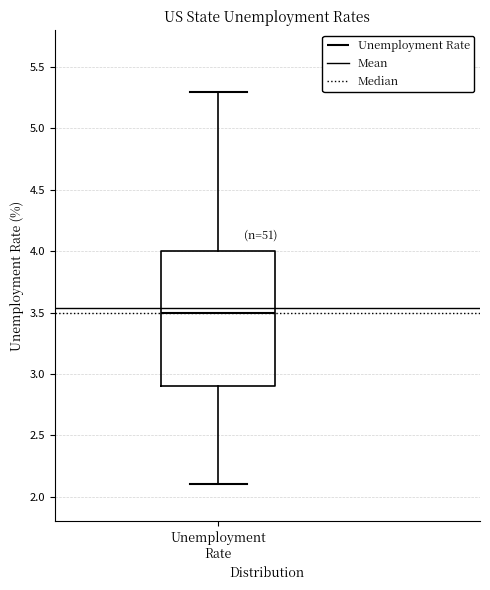

Transcribe this box plot: give where the median line is, the range the box spans, and where the two whiskers end, as read against the y-axis. The values are not printed on the chart, so give them approximately, as read against the axis.

median 3.5, box 2.9 to 4.0, whiskers 2.1 to 5.3